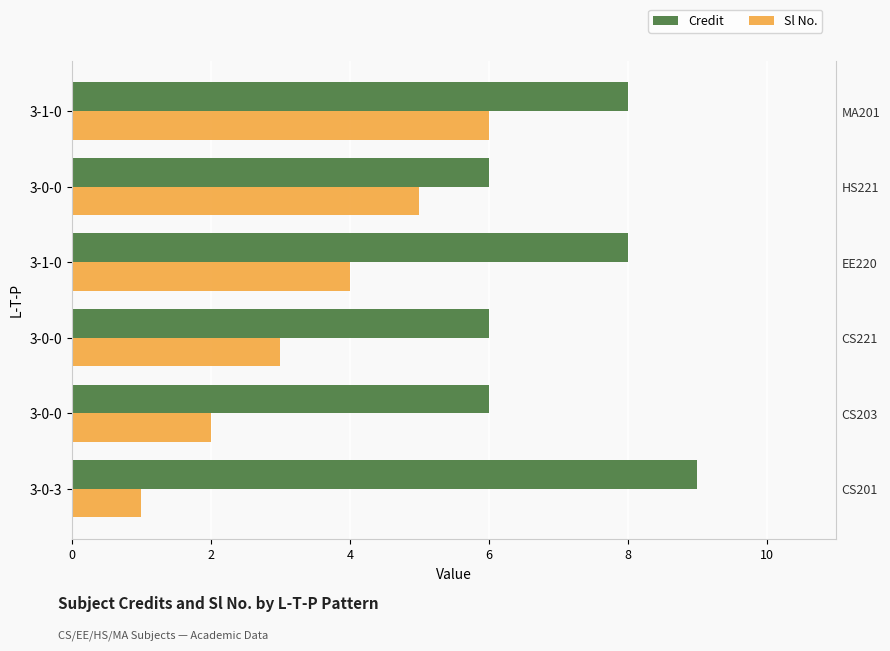

What is the sum of the Sl No. values at 3-0-3 and 3-0-0?

6